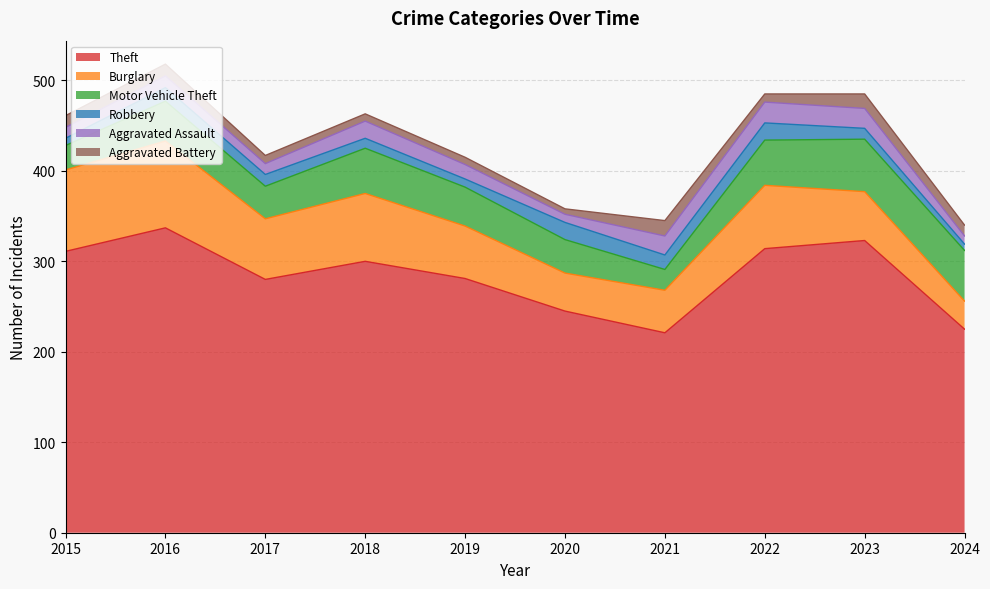

What is the difference between the second highest and minimum values in the Aggravated Assault series?

13